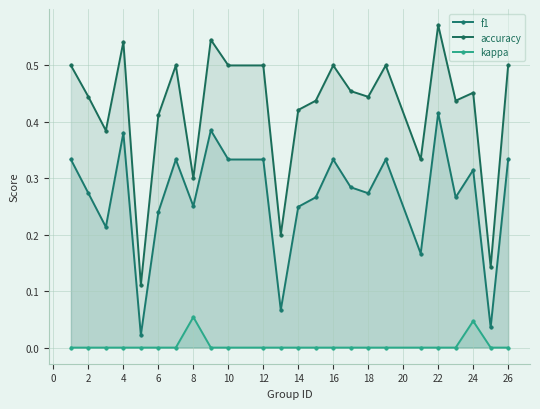

The f1 series shows 0.0 at 20. True or false?

False